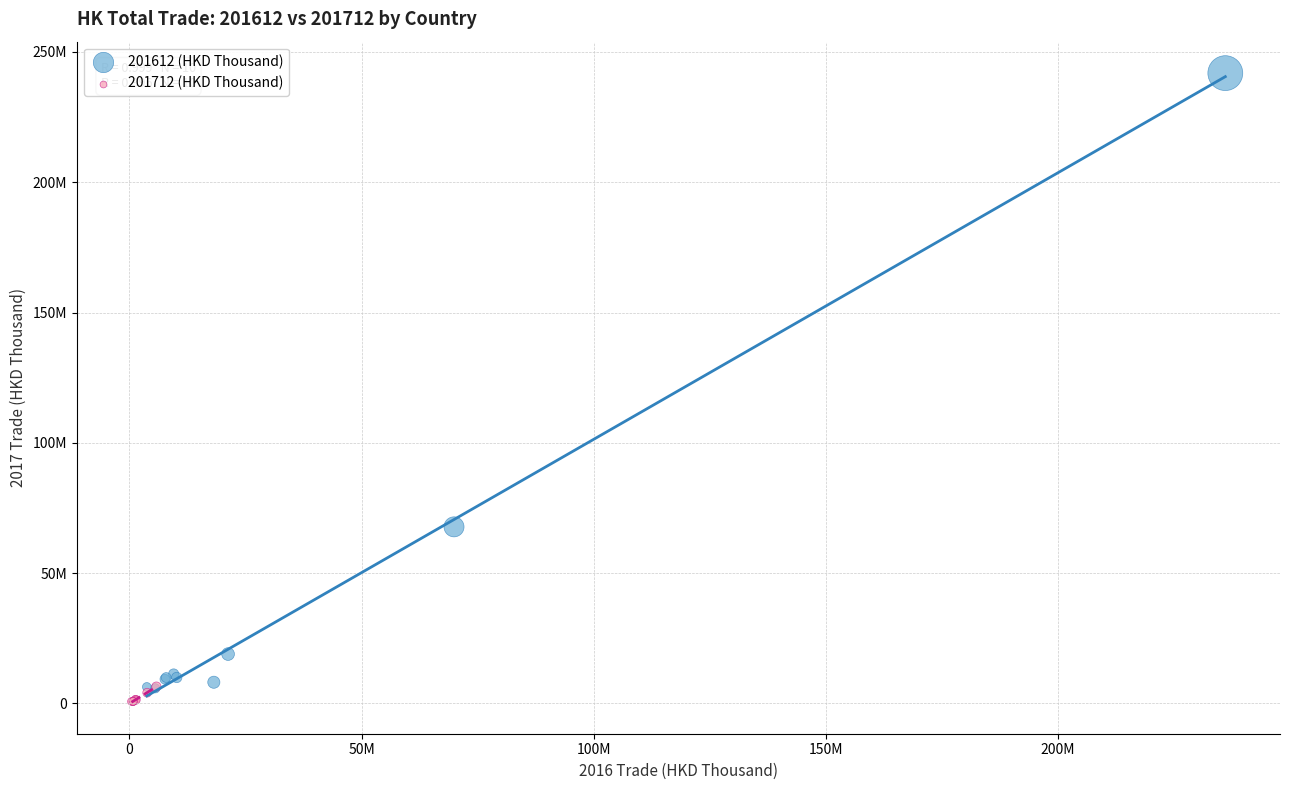

What are all the series names shown in the legend?

201612 (HKD Thousand), 201712 (HKD Thousand)